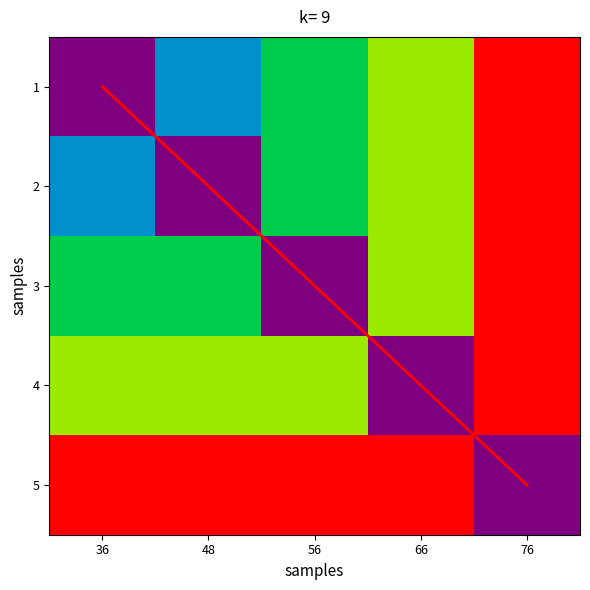

Where is 4 nearest to the value 74?

36